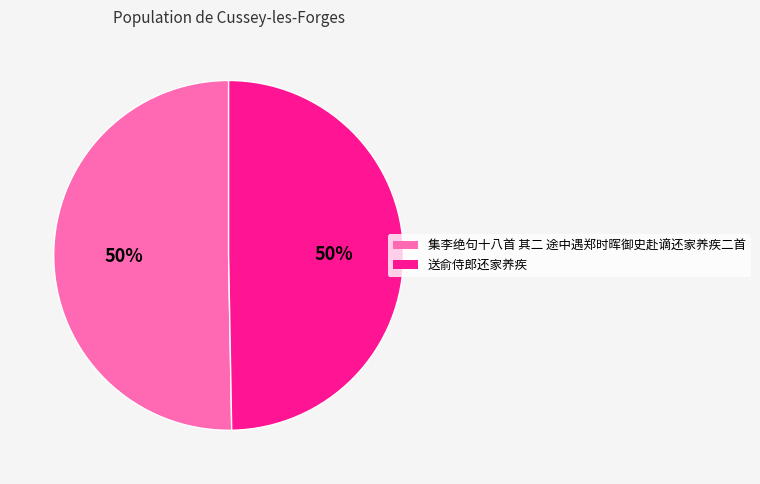

The 集李绝句十八首 其二 途中遇郑时晖御史赴谪还家养疾二首 slice represents 50% of the pie. True or false?

True